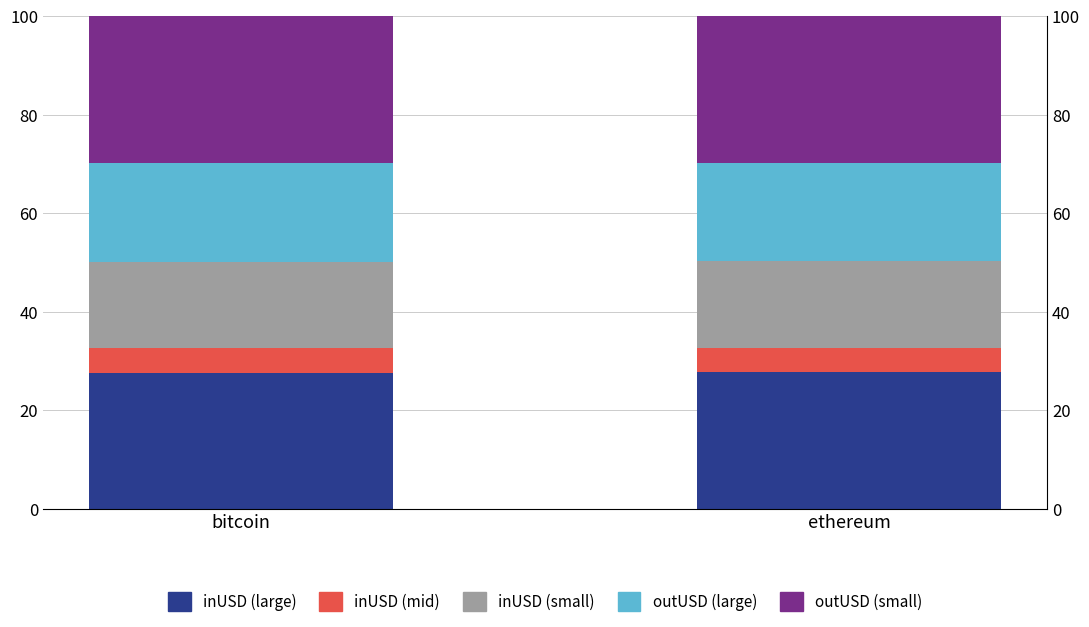

What is the spread (max minus min) of values at ethereum?

24.8